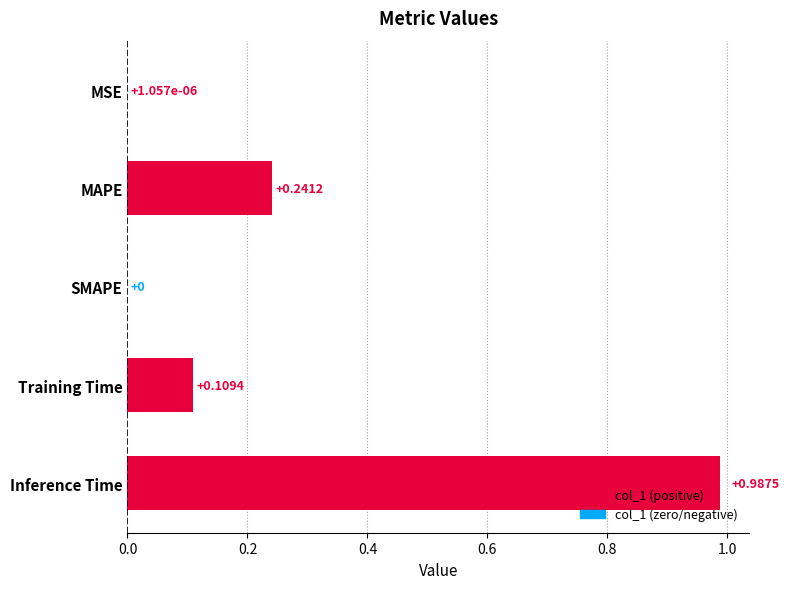

What is the sum of all values?

1.3